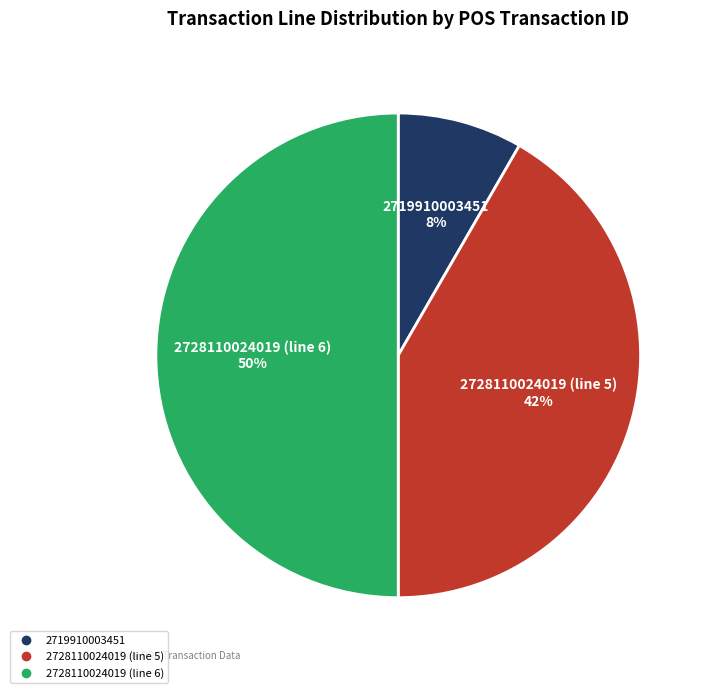

To the nearest percent, what is the combined percentage of 2728110024019 (line 5) and 2728110024019 (line 6)?

92%